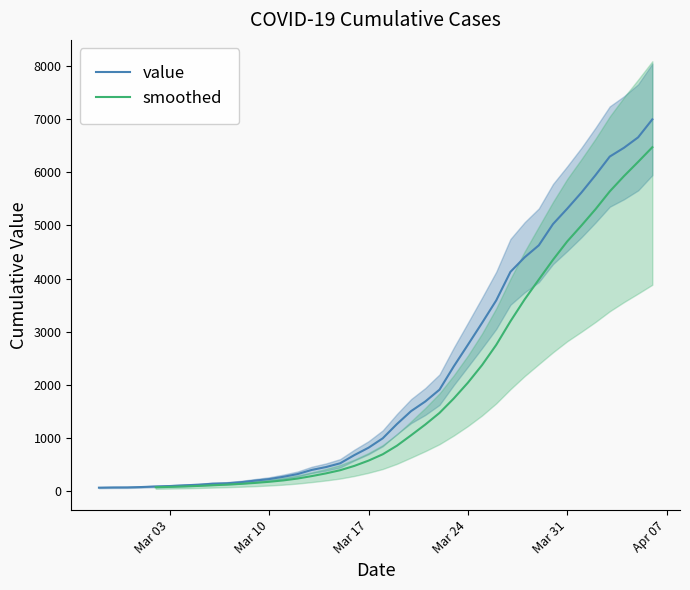

The chart shows a value of 369 at Mar 10. True or false?

False